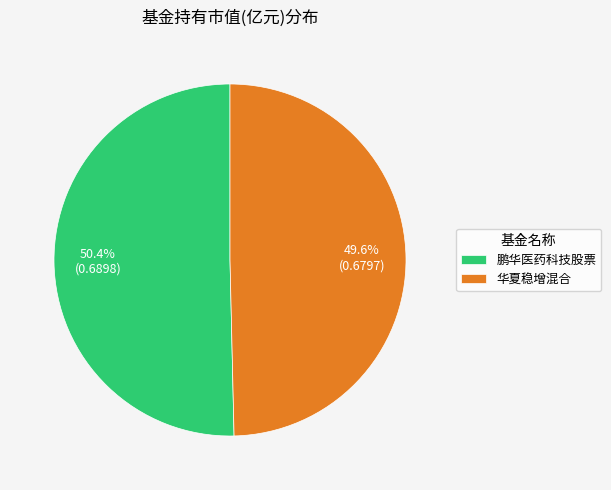

True or false: 鹏华医药科技股票 accounts for 50% of the total.

True